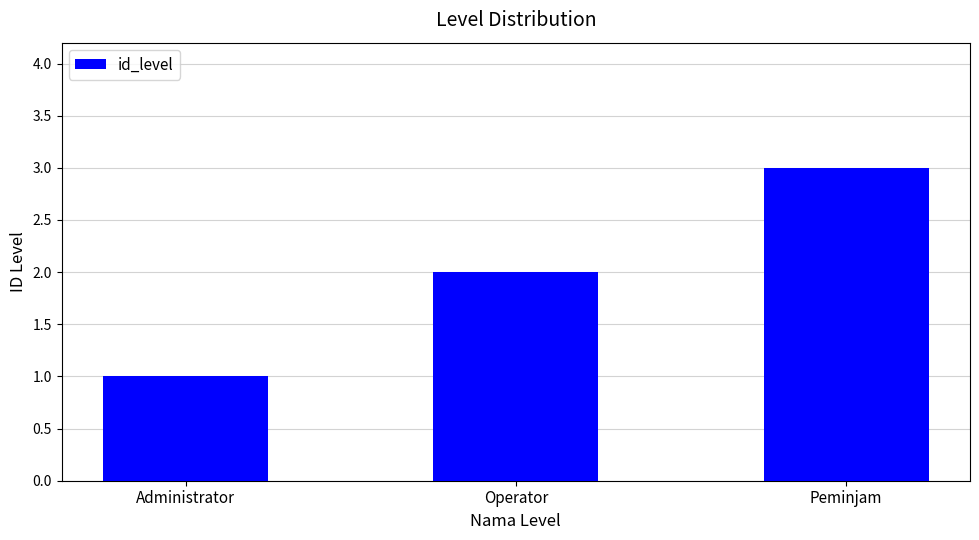

What is the greatest value displayed?

3